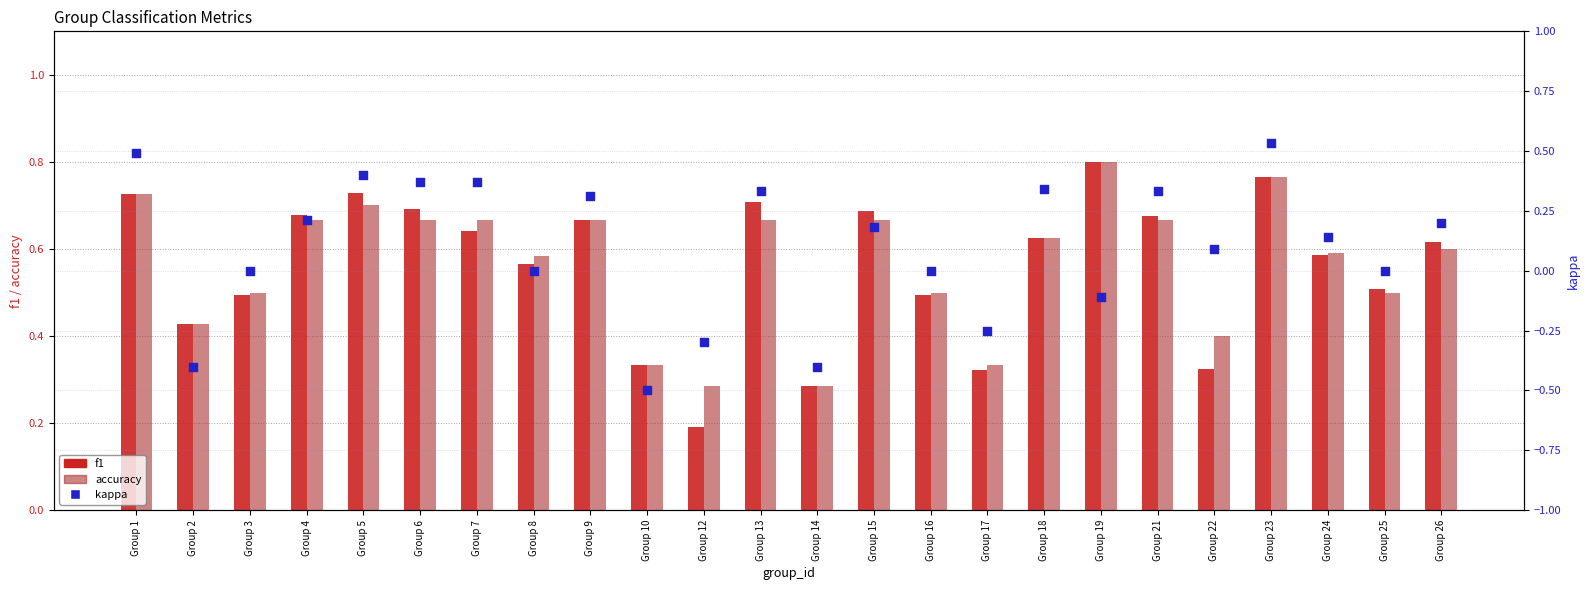

Which series has the largest total across all categories?

accuracy